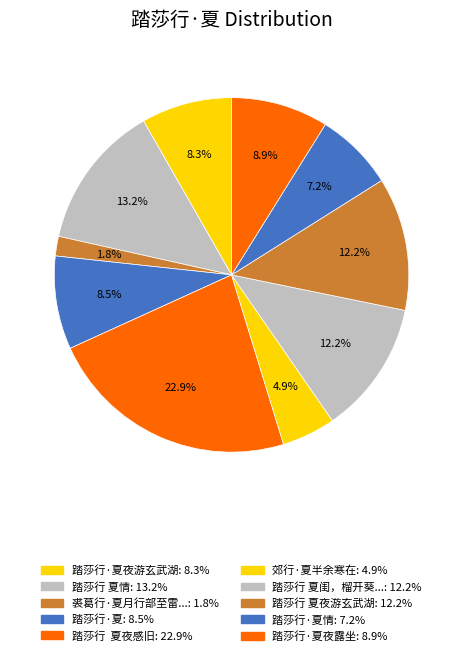

Count the number of slices in the pie.

10